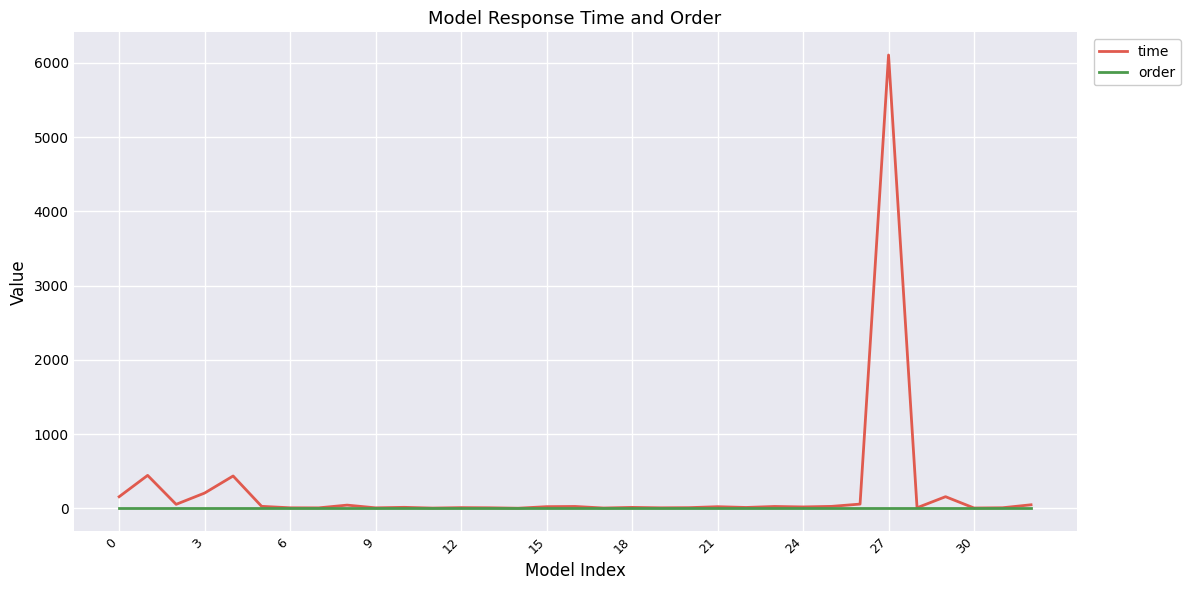

Which series has the largest range (max minus min)?

time